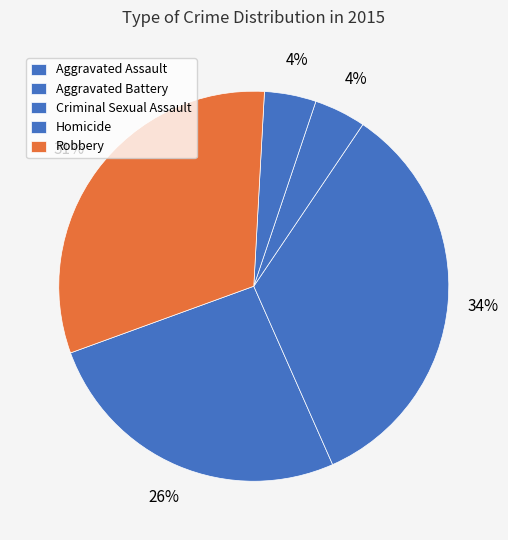

How many slices are in this pie chart?

5